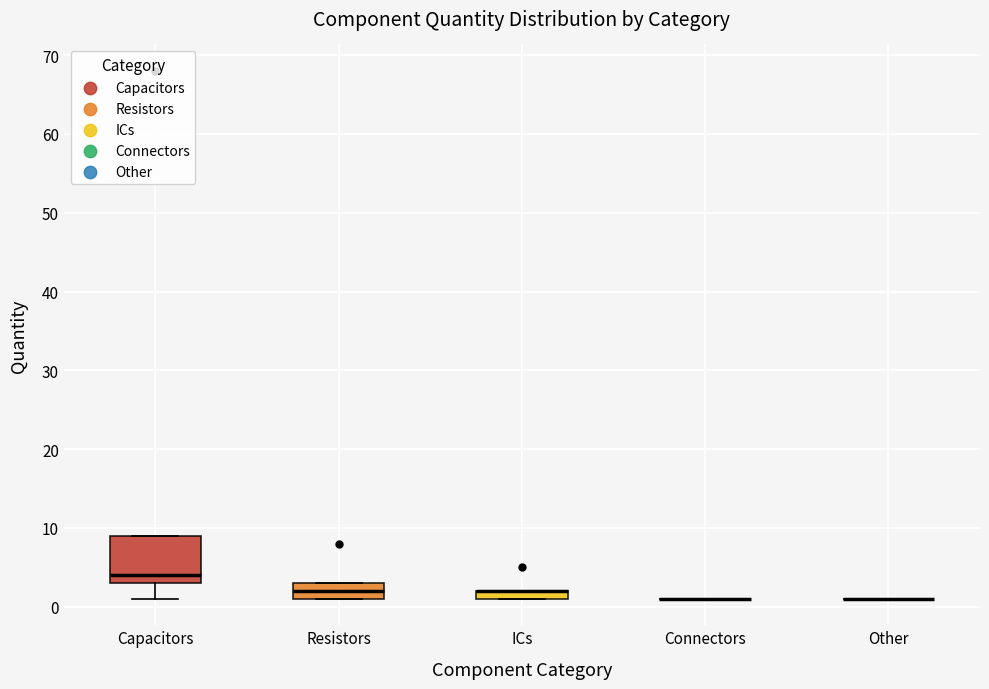

Comparing the boxes themselves (not the whiskers), which one is the tallest?

Capacitors